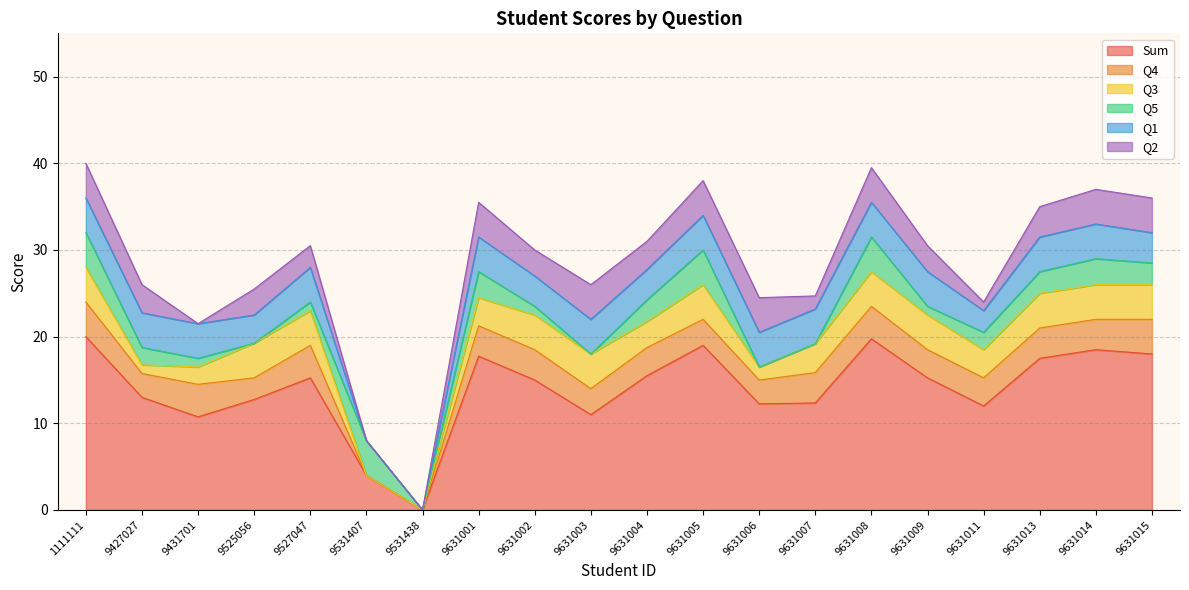

Count the Q5 values in the range 1 to 3.

11